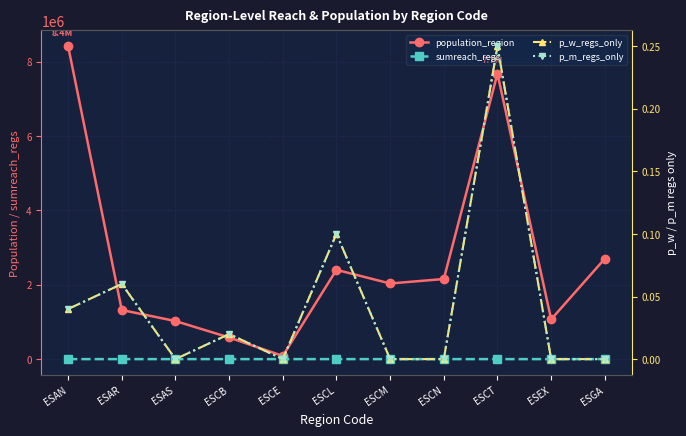

At which category is the sum across all series the highest?

ESAN